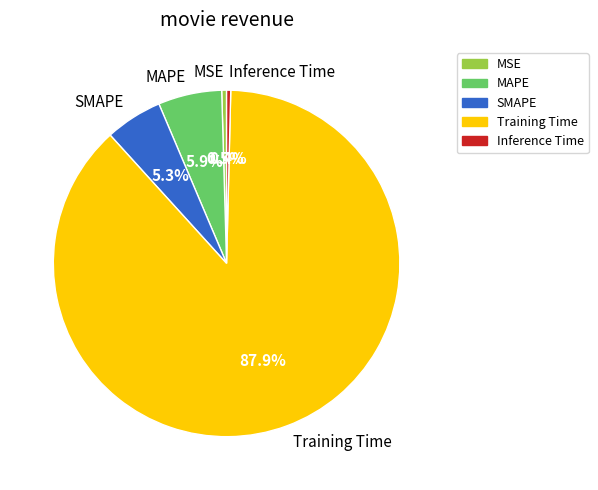

Which category accounts for the majority?

Training Time